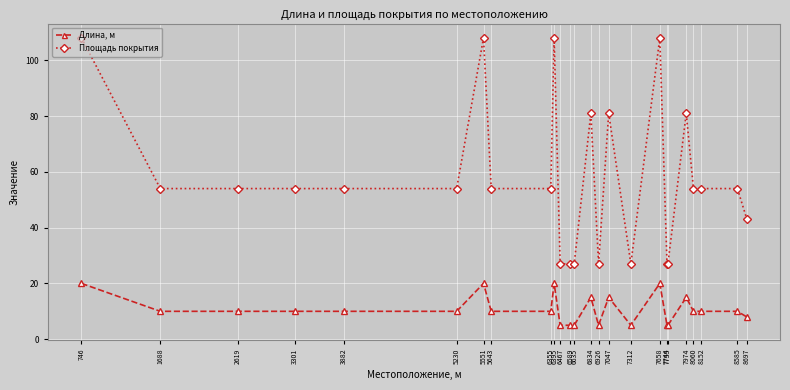

What is the difference between the highest and lowest values at 5643?

44.0